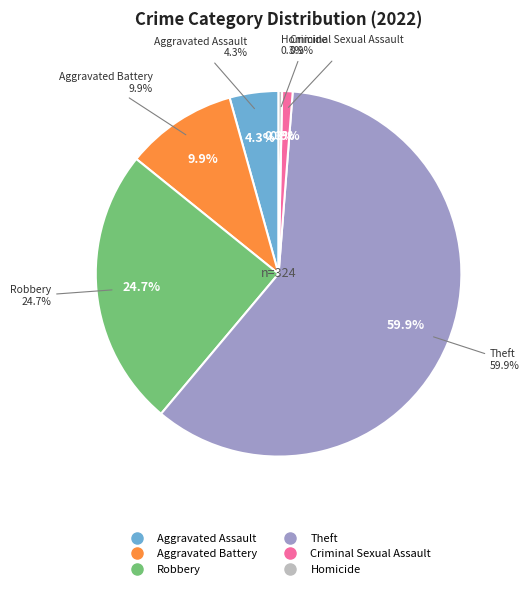

What is the change in value from Aggravated Assault to Robbery?

+66